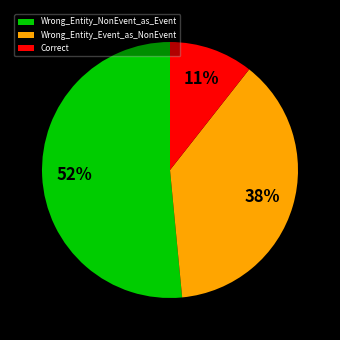

Approximately how many times larger is the value at Wrong_Entity_Event_as_NonEvent compared to Wrong_Entity_NonEvent_as_Event?

0.7